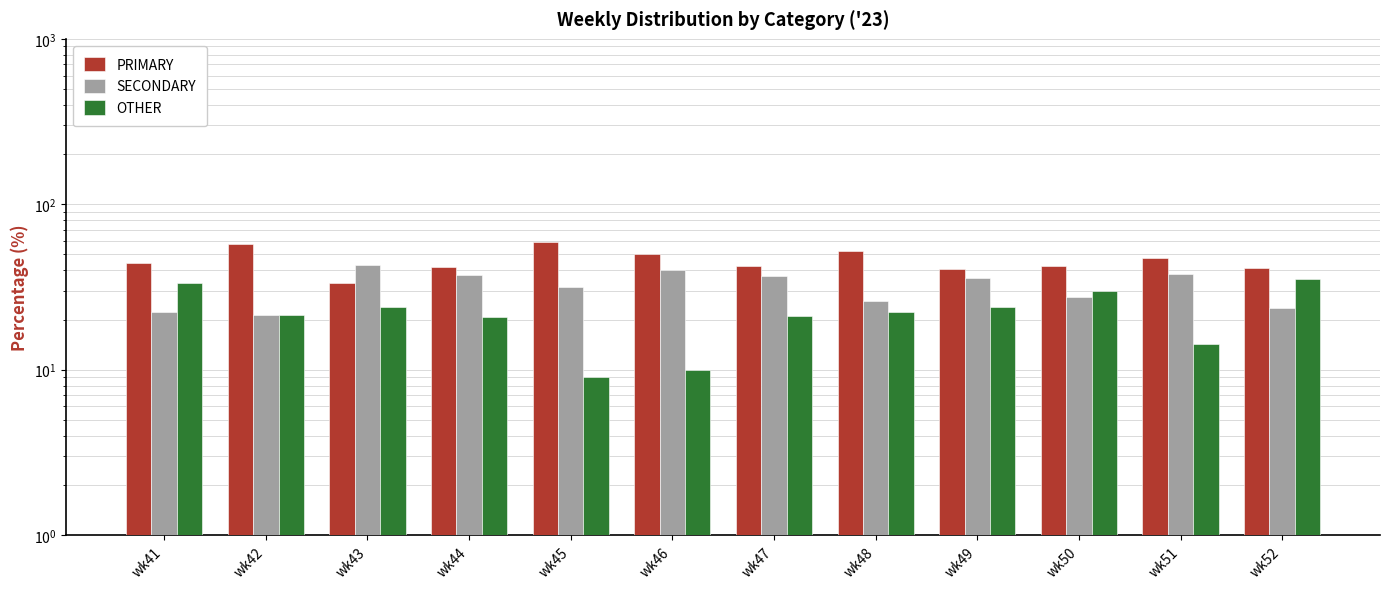

Reading left to right, transcribe all the data shown in this chart.

PRIMARY: 44.4	57.1	33.3	41.7	59.1	50.0	42.1	51.9	40.5	42.5	47.6	41.2
SECONDARY: 22.2	21.4	42.9	37.5	31.8	40.0	36.8	25.9	35.7	27.5	38.1	23.5
OTHER: 33.3	21.4	23.8	20.8	9.1	10.0	21.1	22.2	23.8	30.0	14.3	35.3